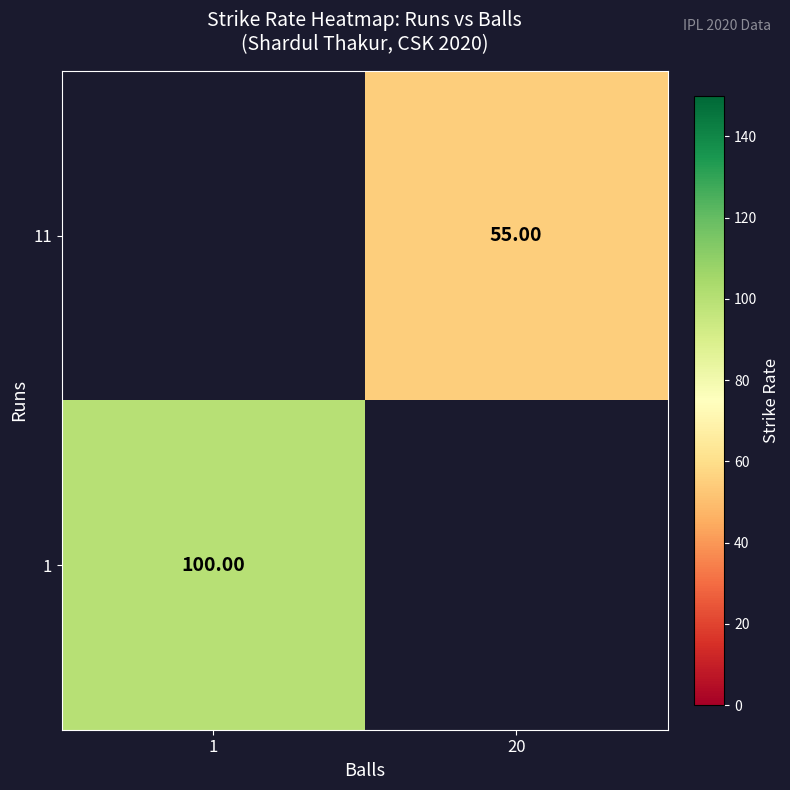

What is the approximate value of 11 at 20?

55.0